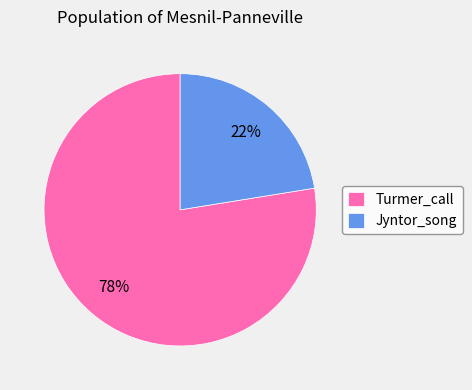

Do Jyntor_song and Turmer_call together represent more than half of the pie?

Yes